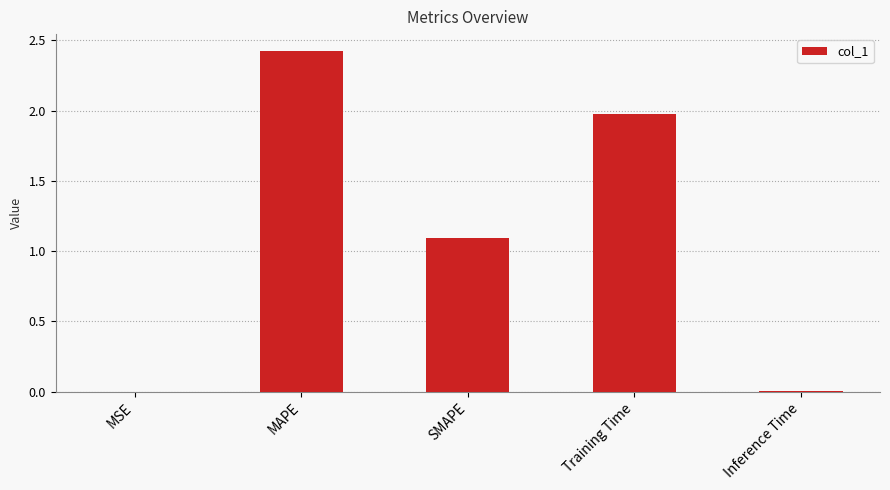

What is the average value?

1.1